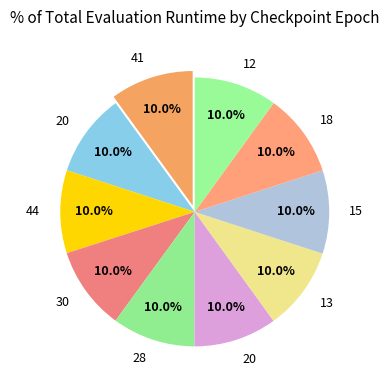

How many segments does this pie chart have?

10